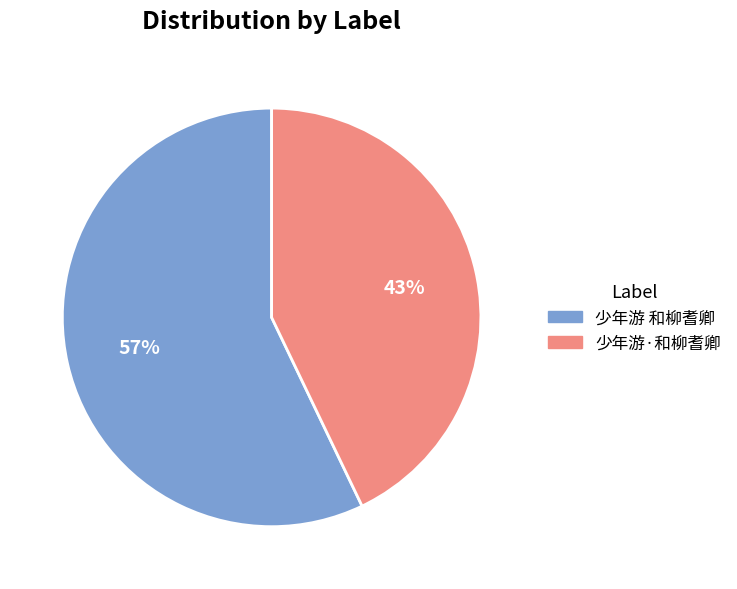

Which category accounts for the majority?

少年游 和柳耆卿